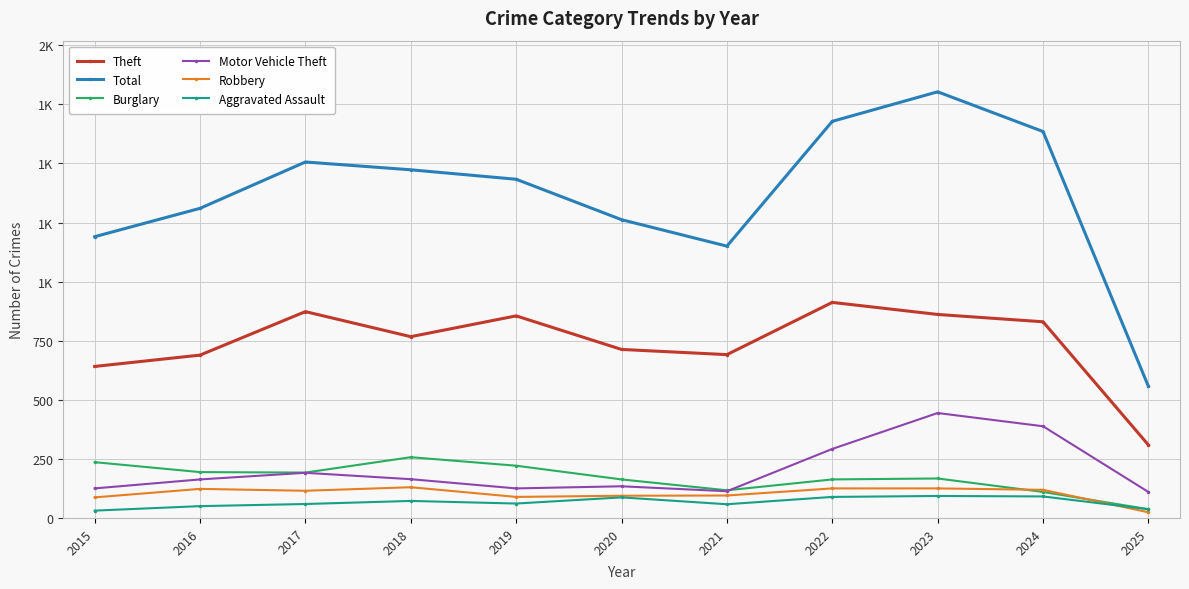

What are all the series names shown in the legend?

Theft, Total, Burglary, Motor Vehicle Theft, Robbery, Aggravated Assault